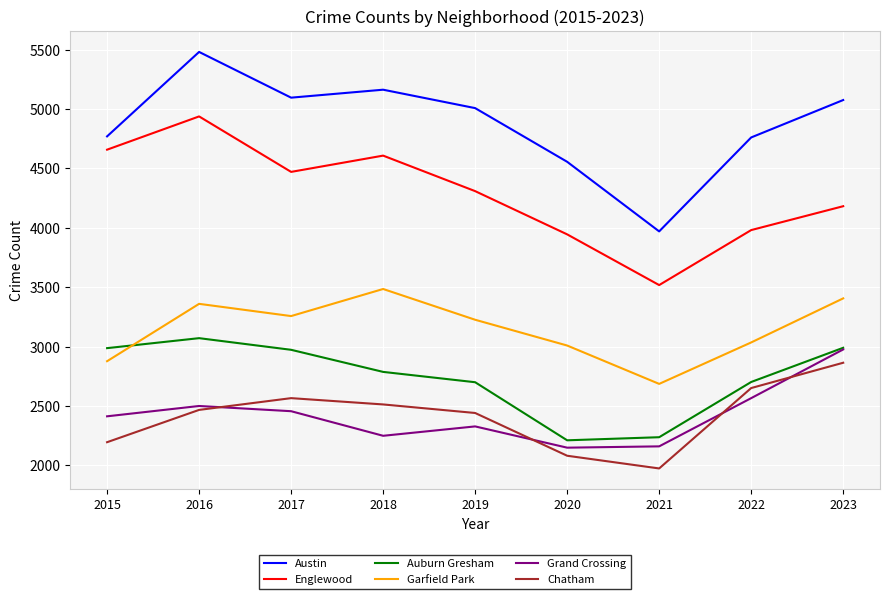

True or false: Chatham and Austin cross at least once.

False